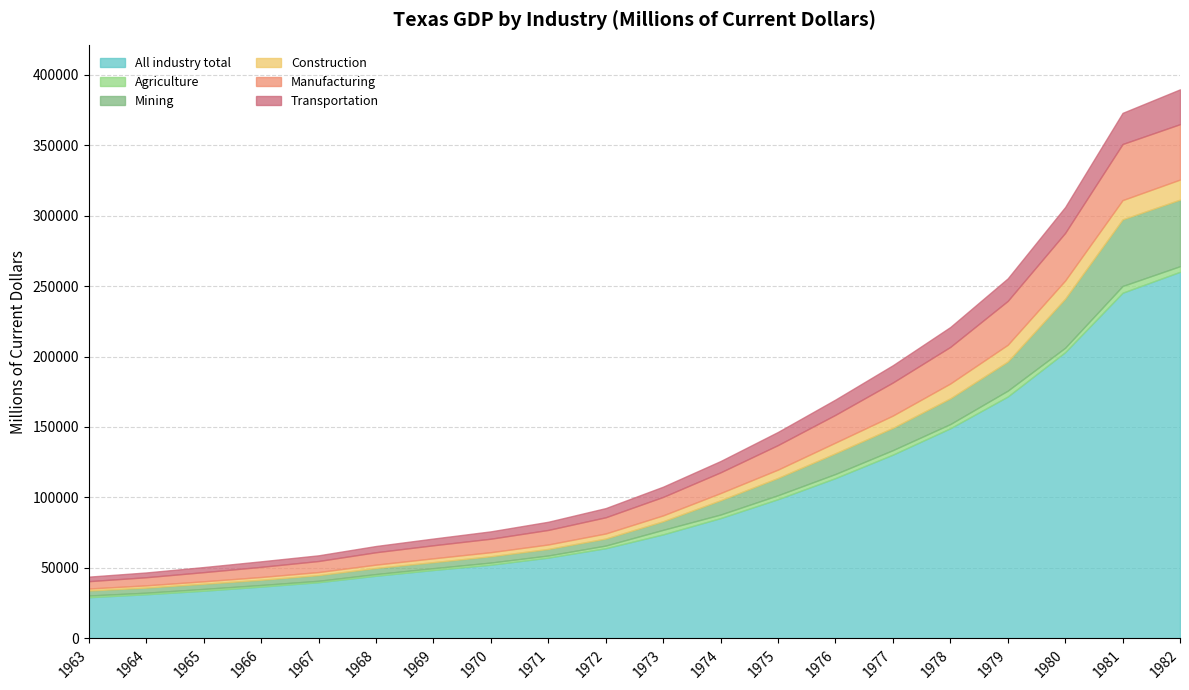

Reading left to right, what are all the values shown in this chart?

All industry total: 29251.8	31355.6	33857.7	36773.7	39906.7	44484.5	48575.3	52314.3	57343.8	64018.6	73839.8	85387.3	98803.8	113757.5	130404.4	149091.0	171607.6	203072.5	245235.4	260085.1
Agriculture: 1208.8	1127.3	1290.3	1157.1	1020.3	1210.5	1280.2	1526.1	1507.4	1876.3	3221.5	2525.3	2810.2	2911.4	3186.6	2990.8	4158.8	3146.9	4788.5	3994.7
Mining: 3564.9	3604.8	3658.4	3704.7	4013.6	4319.0	4282.8	4481.6	4657.7	4976.7	6082.6	10124.1	12269.9	14703.2	15793.9	18244.6	20661.5	34810.5	47265.9	47204.9
Construction: 1406.9	1588.2	1743.1	1964.2	2165.7	2364.2	2716.3	2873.1	3161.9	3597.2	4170.3	5099.7	5910.9	7569.3	8726.9	10528.5	11893.6	12871.3	13647.9	14221.8
Manufacturing: 5213.1	5760.4	6488.9	7192.3	7839.3	8784.9	9250.7	9565.2	10316.5	11490.5	13103.5	14716.3	17397.7	19697.5	23462.7	25956.1	31108.5	33767.4	39796.0	39308.2
Transportation: 3205.0	3381.1	3604.8	3926.0	4028.6	4421.4	4763.1	5220.3	5800.0	6511.4	7255.2	8009.8	9318.5	10832.5	12248.4	14102.9	15985.7	18352.6	22089.4	24690.5